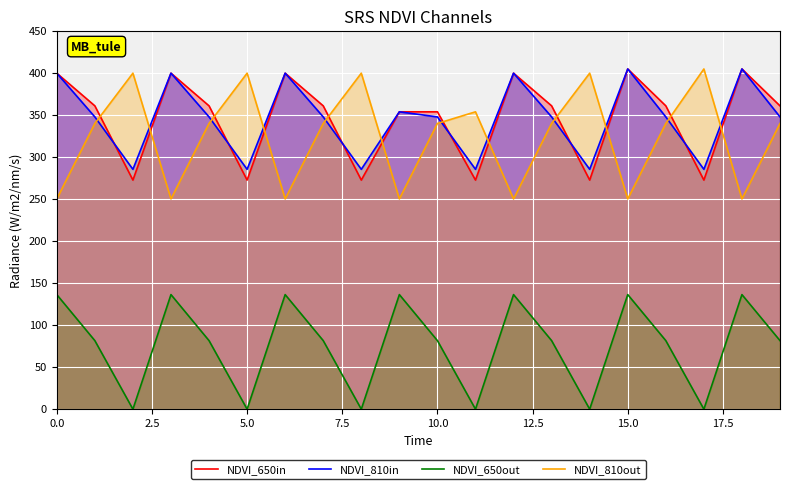

Which series has the largest range (max minus min)?

NDVI_810out